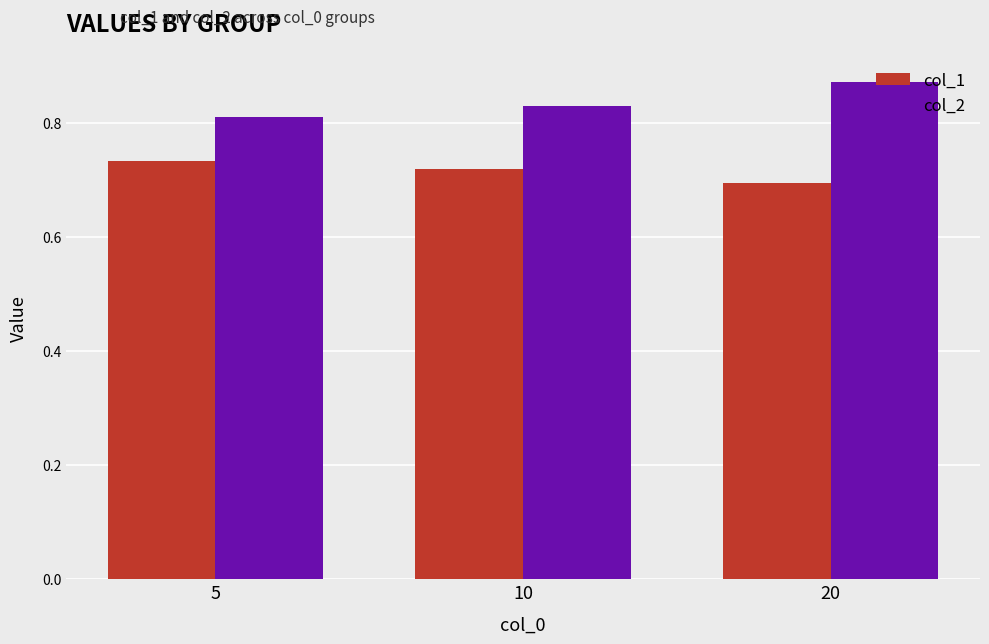

List the series in order of their overall mean, highest first.

col_2, col_1